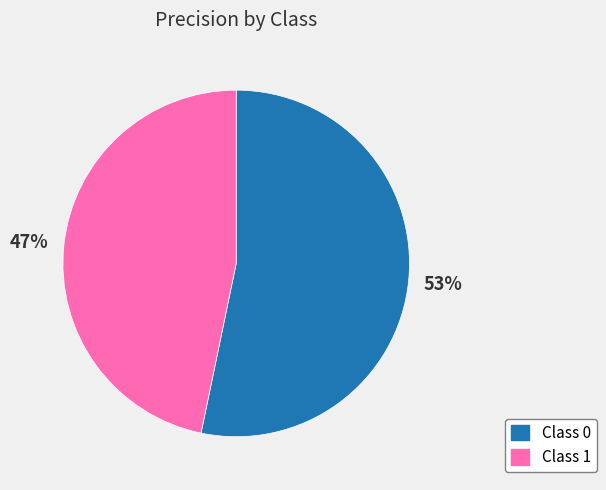

Do Class 1 and Class 0 together represent more than half of the pie?

Yes